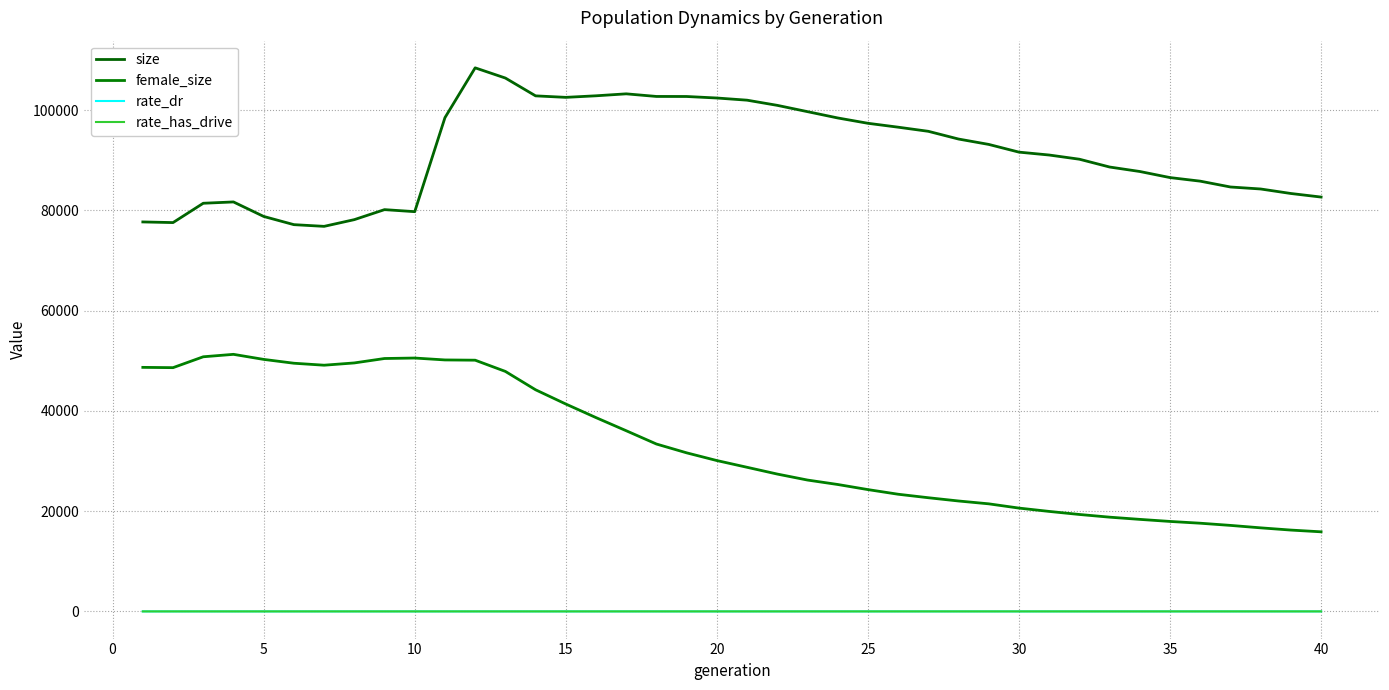

Reading left to right, list all the values displayed in this chart.

size: 77683.0	77553.0	81408.0	81671.0	78778.0	77141.0	76801.0	78140.0	80136.0	79732.0	98480.0	108417.0	106383.0	102829.0	102530.0	102842.0	103232.0	102712.0	102703.0	102401.0	101968.0	100936.0	99679.0	98423.0	97359.0	96581.0	95757.0	94216.0	93144.0	91605.0	91029.0	90192.0	88636.0	87742.0	86529.0	85815.0	84652.0	84254.0	83355.0	82643.0
female_size: 48675.0	48618.0	50787.0	51273.0	50265.0	49500.0	49106.0	49560.0	50442.0	50537.0	50157.0	50107.0	47868.0	44204.0	41365.0	38654.0	36036.0	33385.0	31628.0	30088.0	28744.0	27394.0	26200.0	25315.0	24296.0	23370.0	22673.0	22023.0	21456.0	20607.0	19943.0	19334.0	18797.0	18356.0	17943.0	17590.0	17155.0	16667.0	16222.0	15874.0
rate_dr: 0.0	0.0	0.0	0.0	0.0	0.0	0.0	0.0	0.0	0.0	0.2	0.2	0.3	0.3	0.3	0.3	0.4	0.4	0.4	0.4	0.4	0.4	0.4	0.4	0.4	0.4	0.4	0.4	0.4	0.5	0.5	0.5	0.5	0.5	0.5	0.5	0.5	0.5	0.5	0.5
rate_has_drive: 0.0	0.0	0.0	0.0	0.0	0.0	0.0	0.0	0.0	0.0	0.2	0.2	0.3	0.3	0.4	0.5	0.5	0.5	0.6	0.6	0.6	0.6	0.6	0.6	0.6	0.7	0.7	0.7	0.7	0.7	0.7	0.7	0.7	0.7	0.7	0.7	0.7	0.7	0.7	0.7